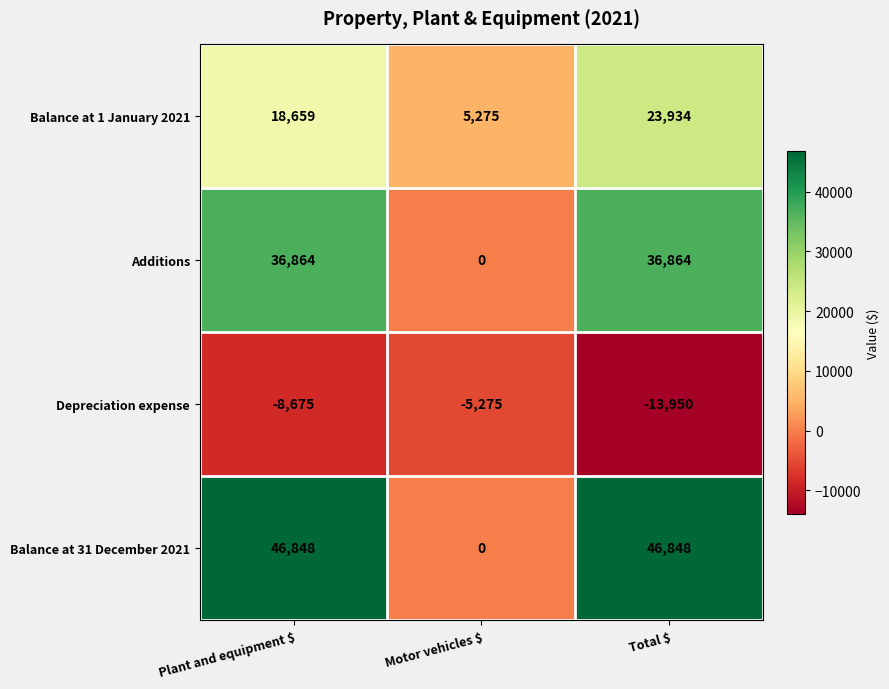

What is the lowest value of the Depreciation expense series?

-13950